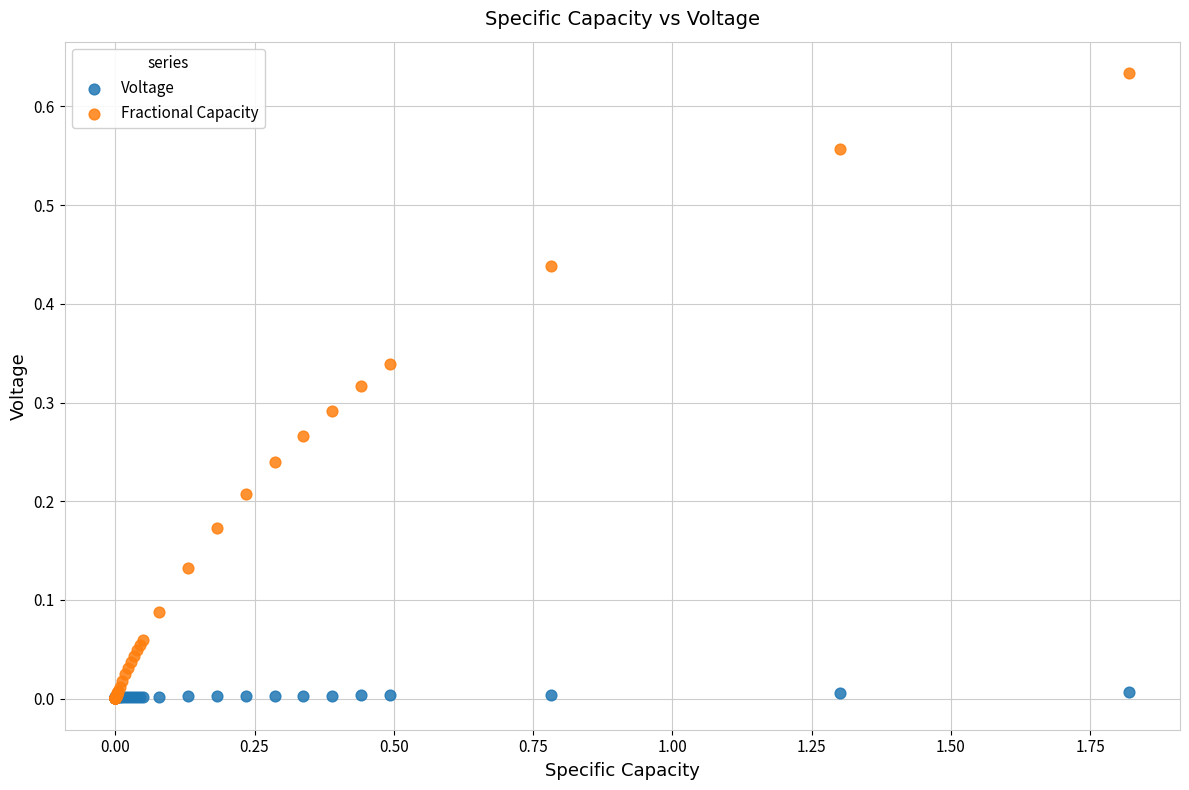

What are all the series names shown in the legend?

Voltage, Fractional Capacity